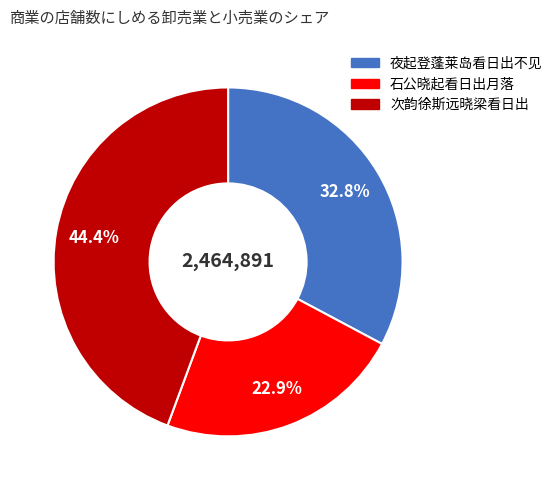

True or false: 次韵徐斯远晓梁看日出 accounts for 44% of the total.

True